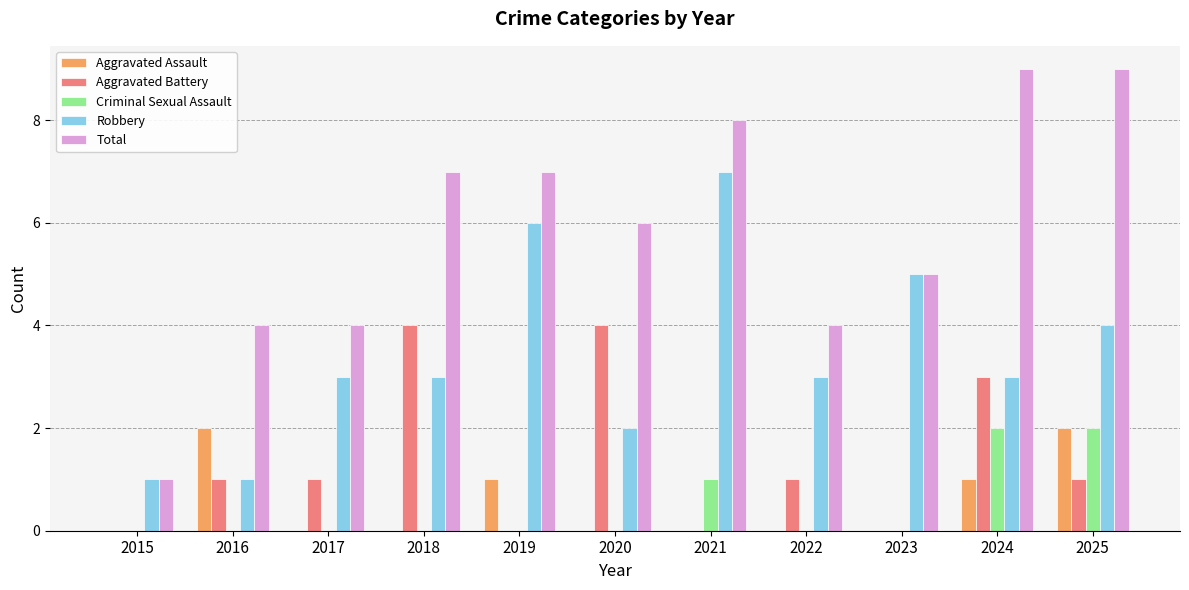

What is the total value across all series at 2018?

14